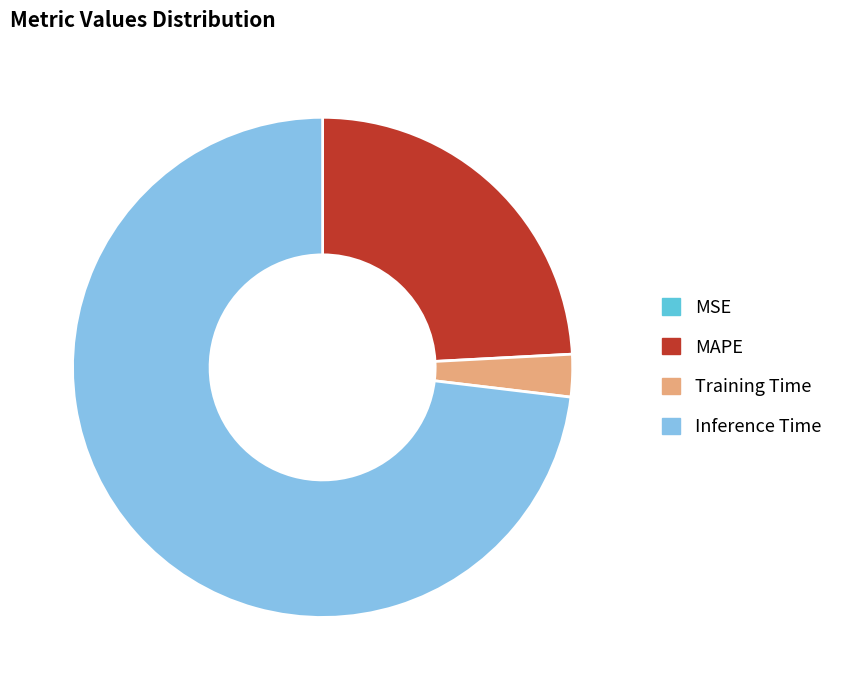

What is the largest slice in the pie chart?

Inference Time